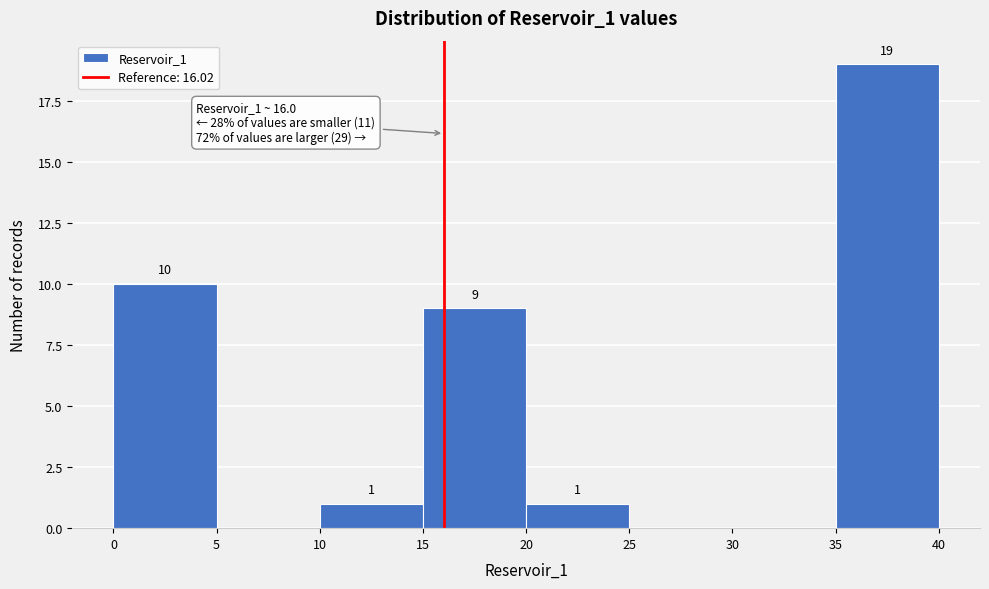

Over which range of the x-axis is the bar tallest?

35 to 40